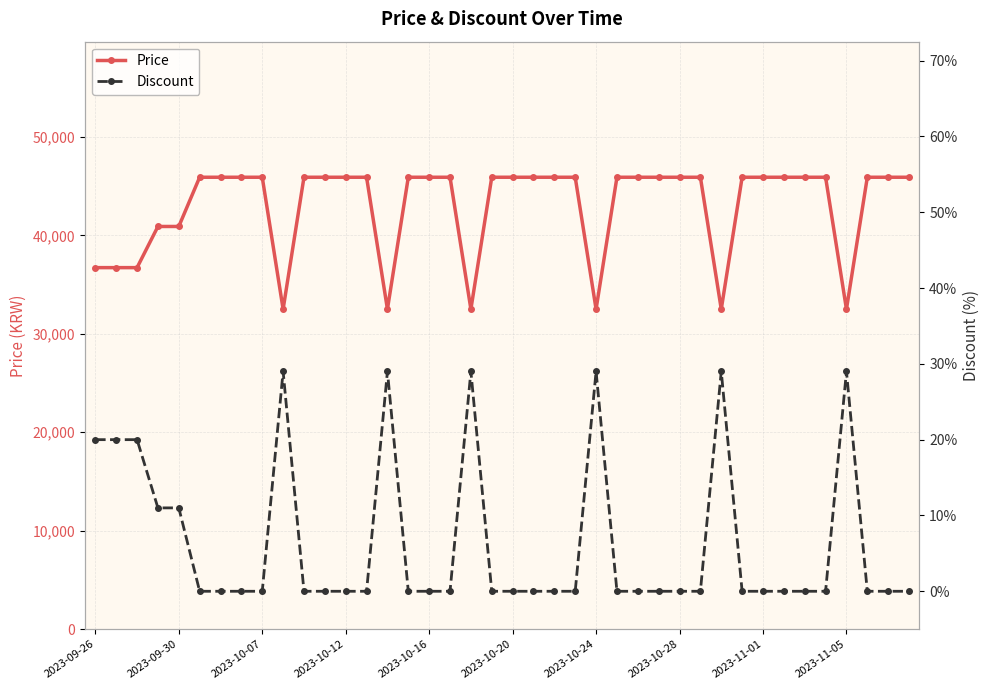

What is the label of the 15th point from the left?

14